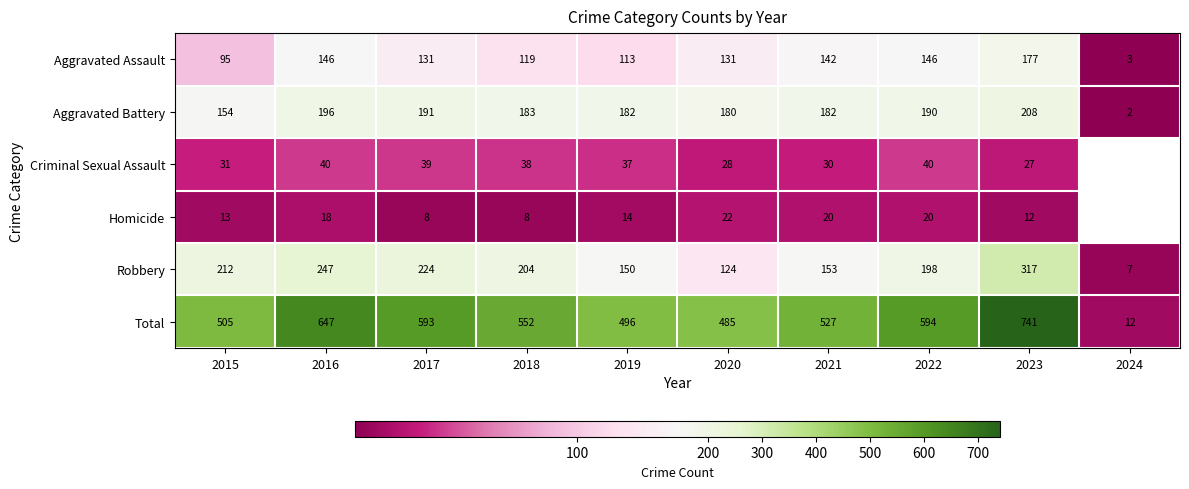

Between 2016 and 2023, which series saw the biggest shift?

Total